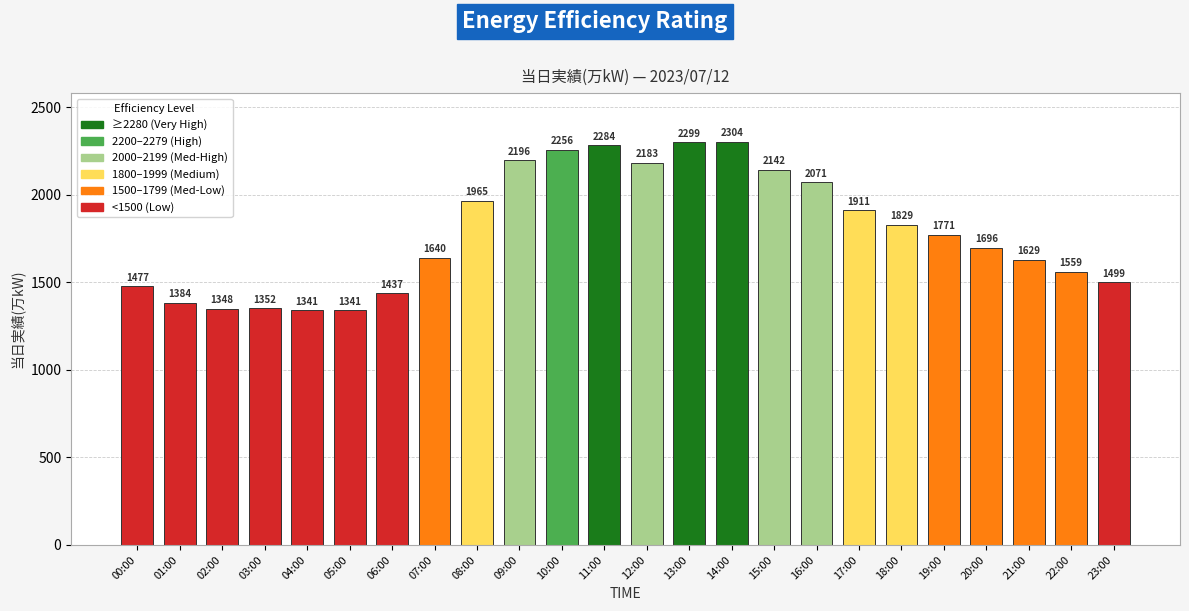

Where is the data nearest to the value 1822?

18:00